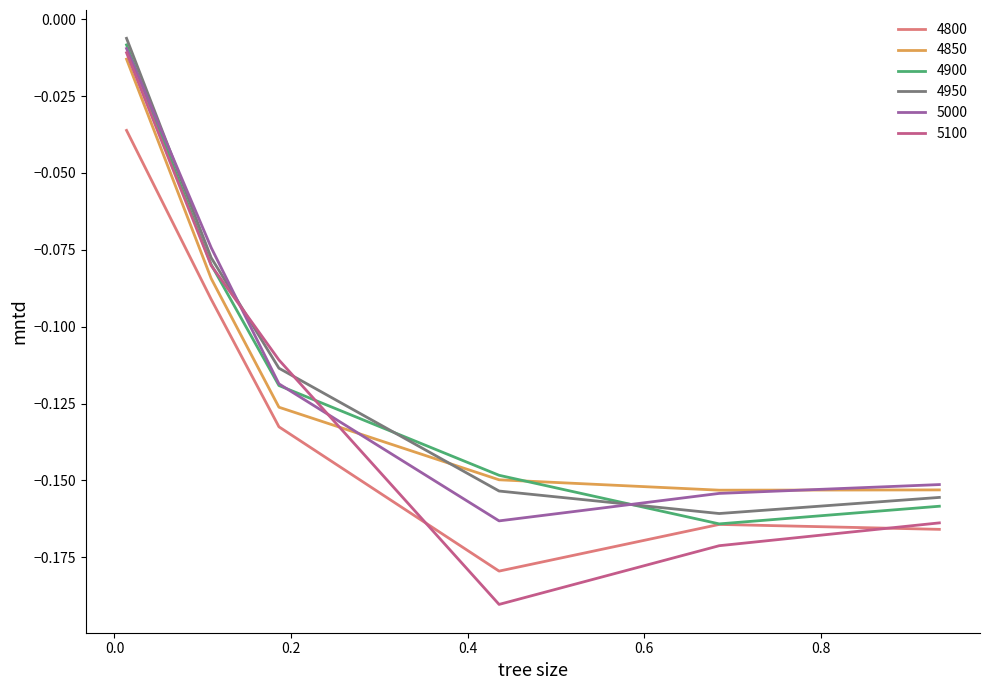

Which series has the largest range (max minus min)?

5100